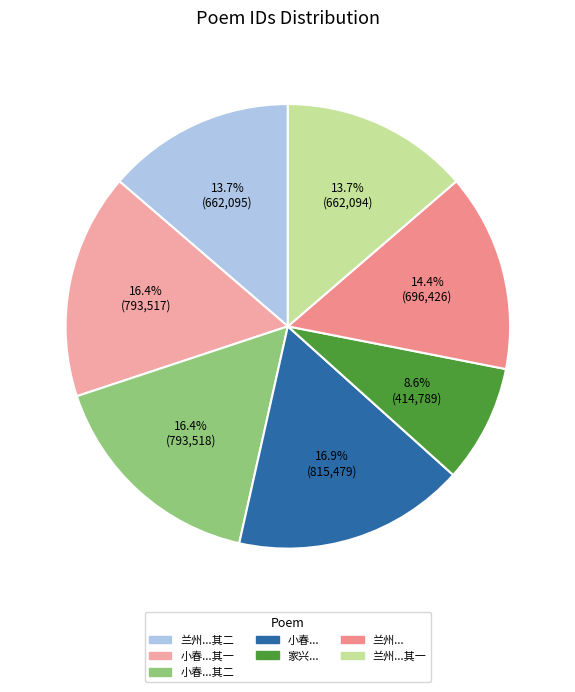

How many segments does this pie chart have?

7